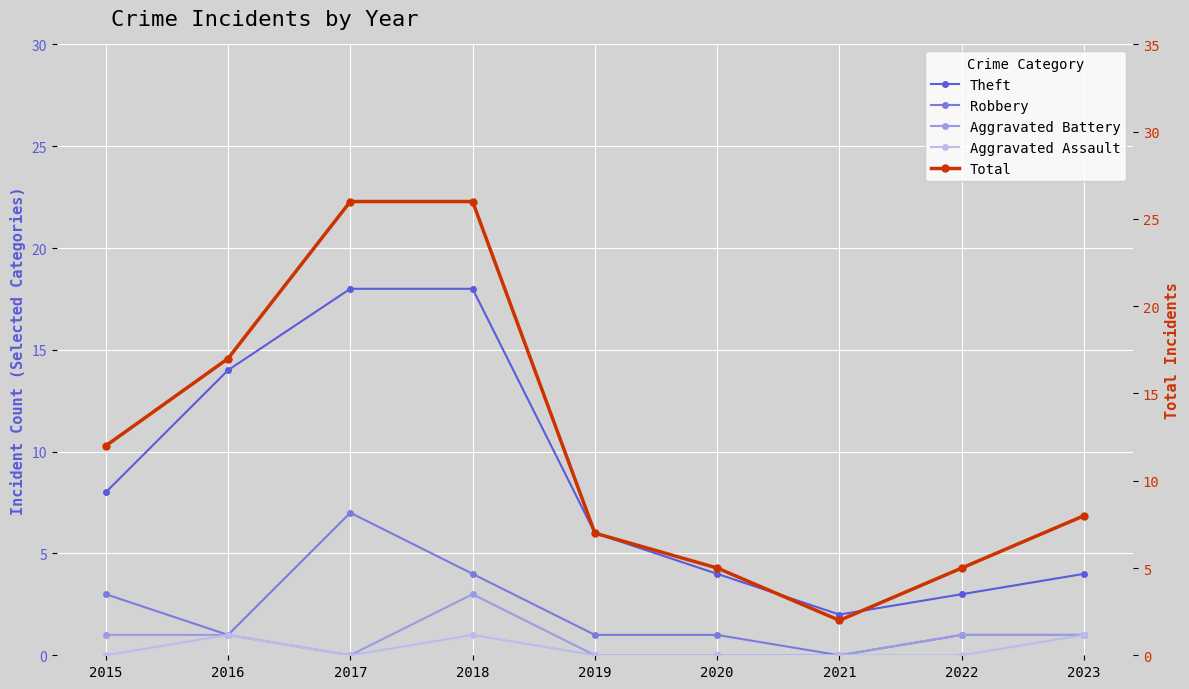

At which label does Theft reach its minimum?

2021